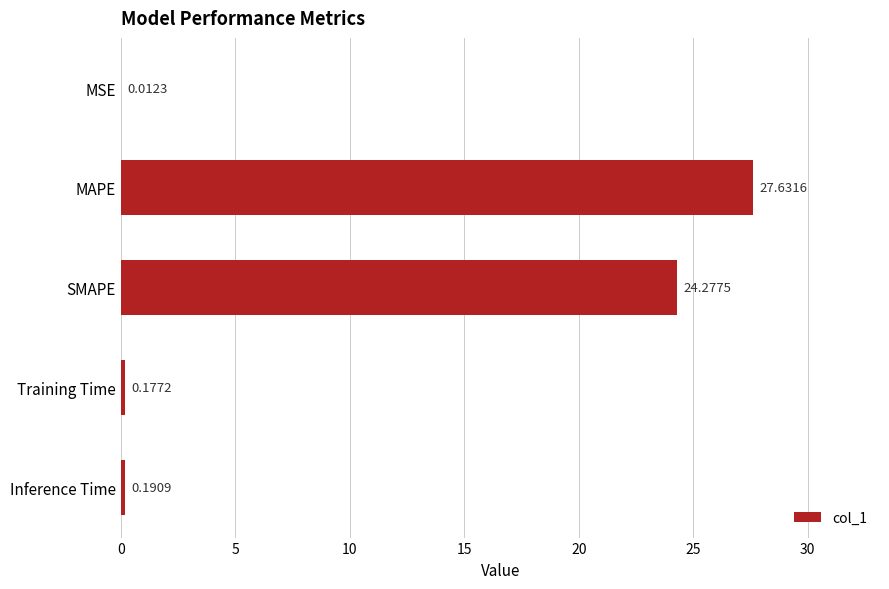

Where is the data nearest to the value 13?

SMAPE